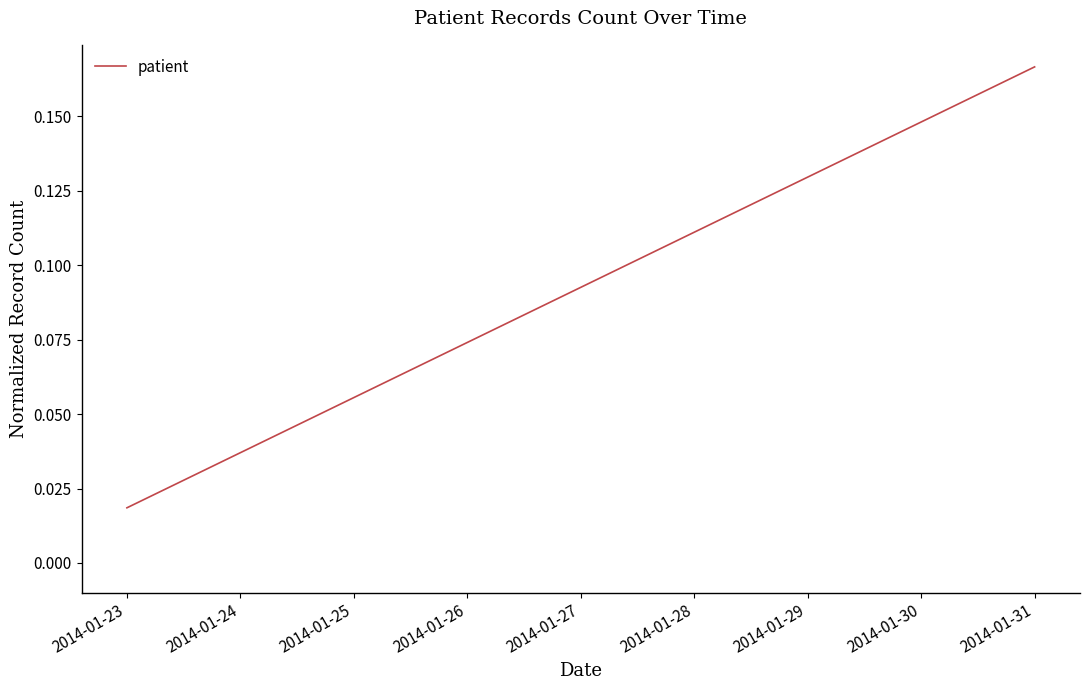

At which category does the chart reach its minimum across all series?

2014-01-23